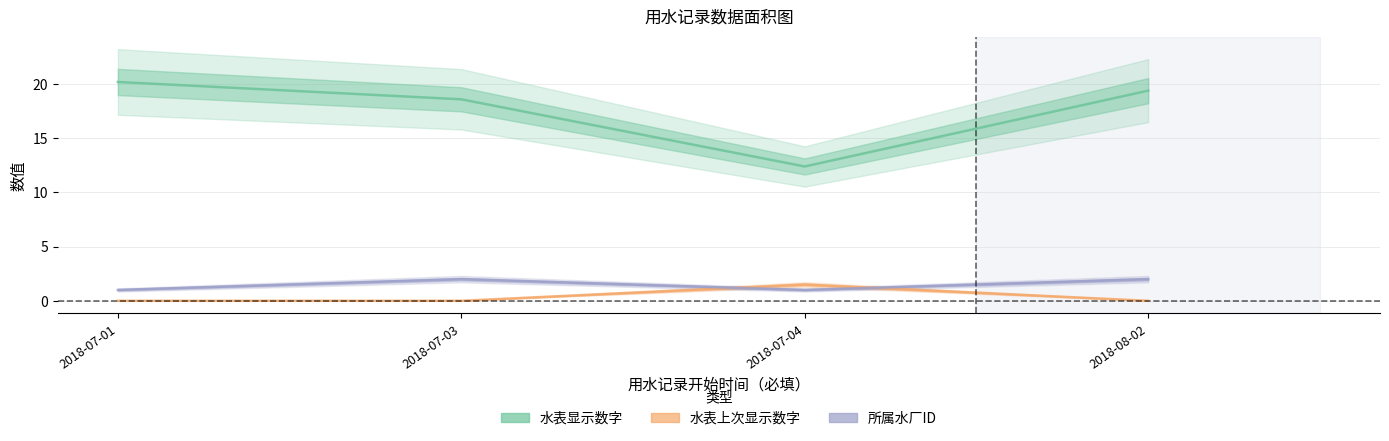

Reading left to right, list all the values displayed in this chart.

水表显示数字: 2018-07-01=20.2	2018-07-03=18.6	2018-07-04=12.4	2018-08-02=19.4
水表上次显示数字: 2018-07-01=0.0	2018-07-03=0.0	2018-07-04=1.5	2018-08-02=0.0
所属水厂ID: 2018-07-01=1.0	2018-07-03=2.0	2018-07-04=1.0	2018-08-02=2.0